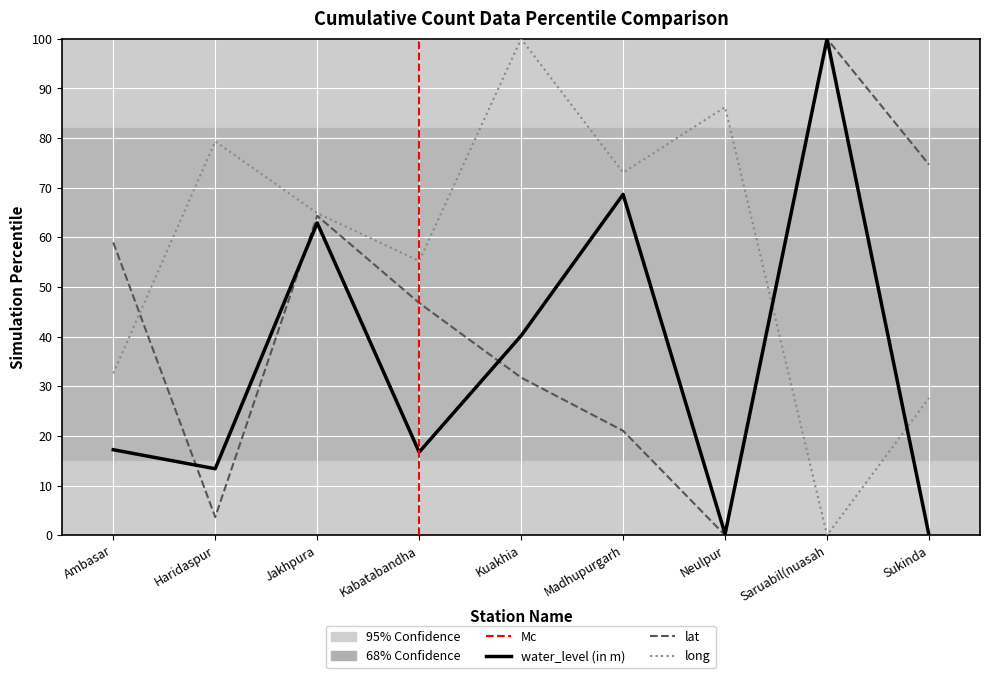

In water_level (in m), how many points are higher than both neighbors (excluding endpoints)?

3